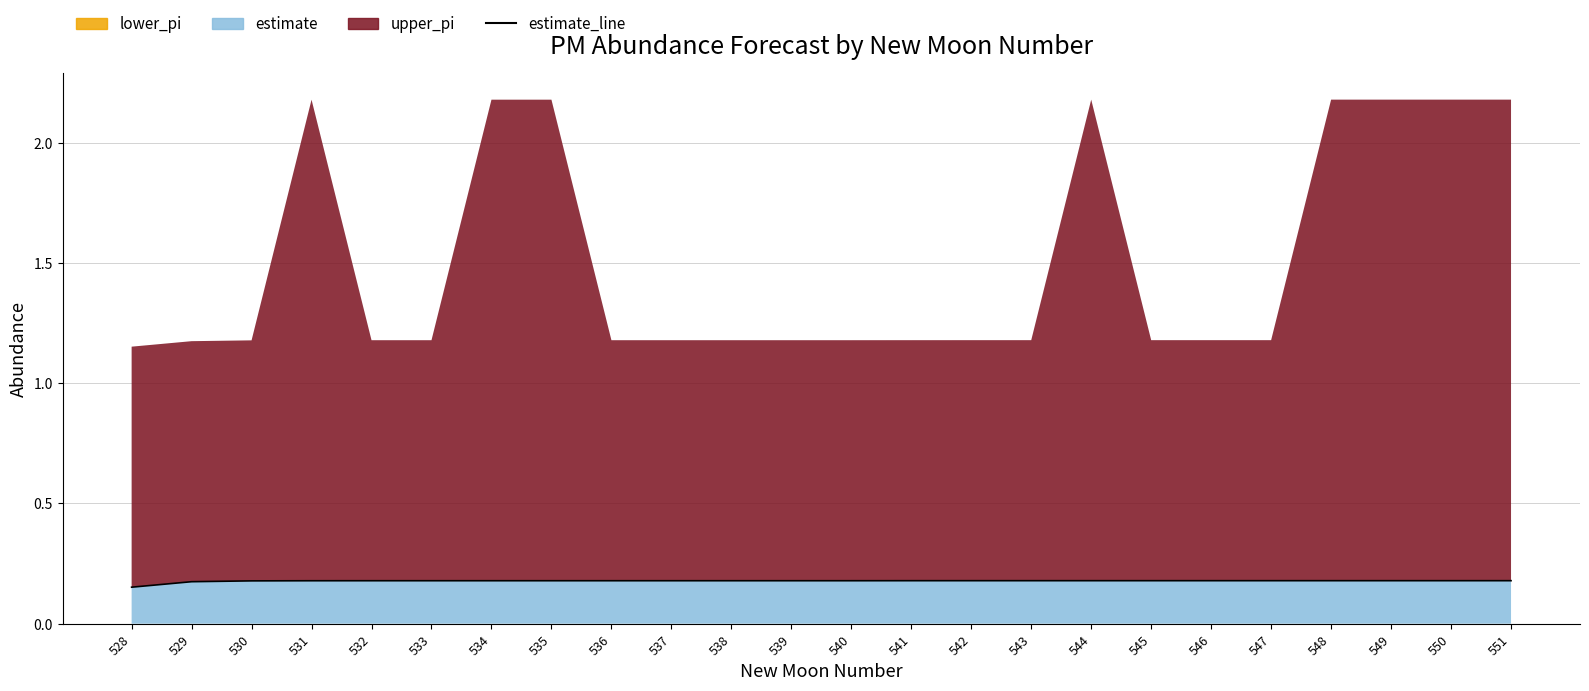

Which label corresponds to the largest value in the chart?

551